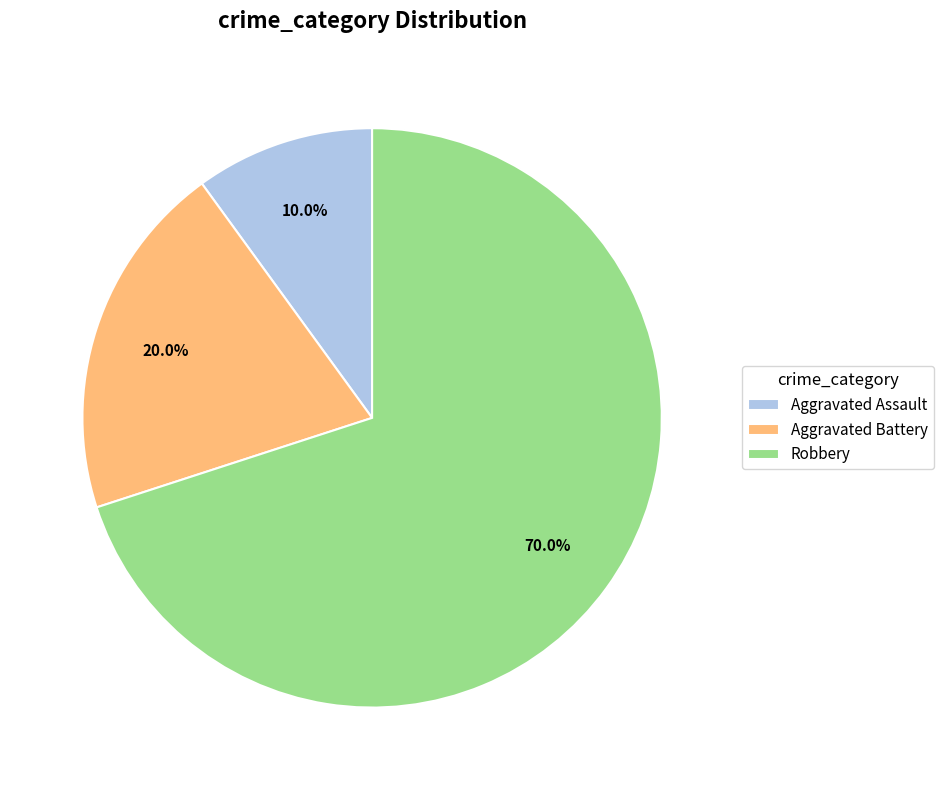

Count the number of slices in the pie.

3